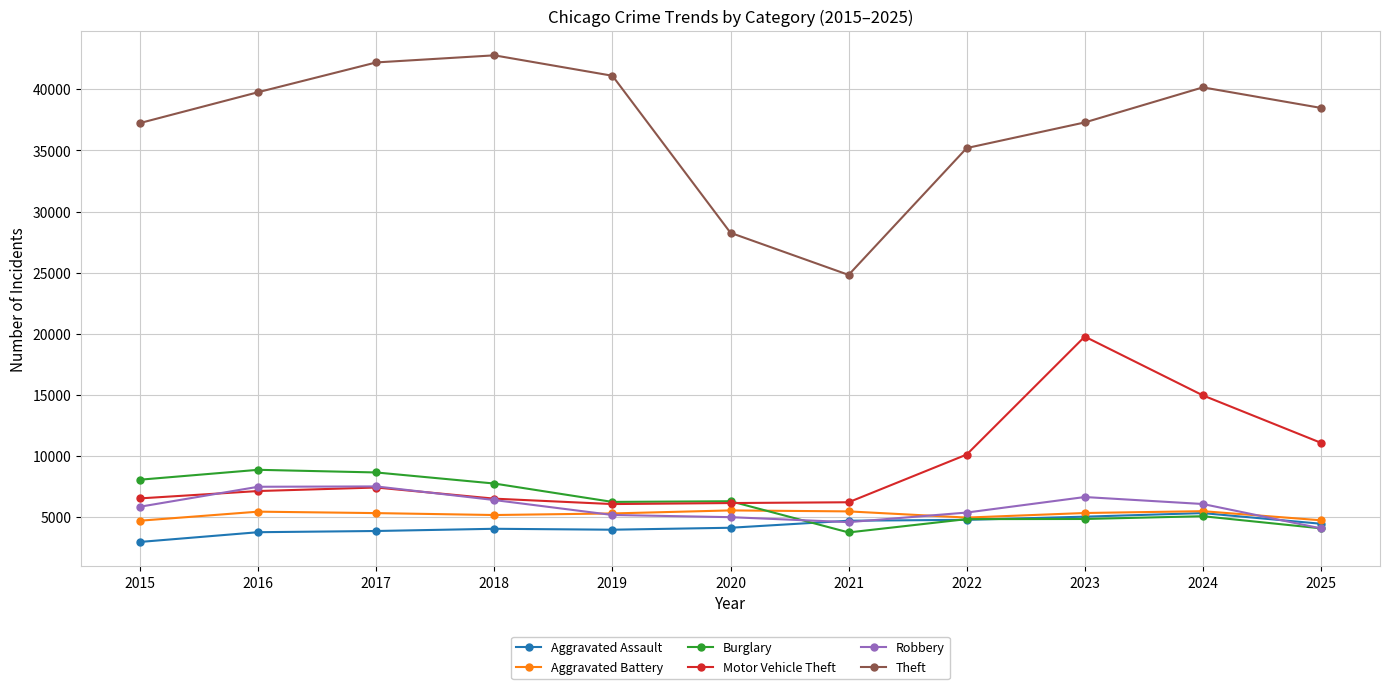

True or false: Motor Vehicle Theft and Theft cross at least once.

False